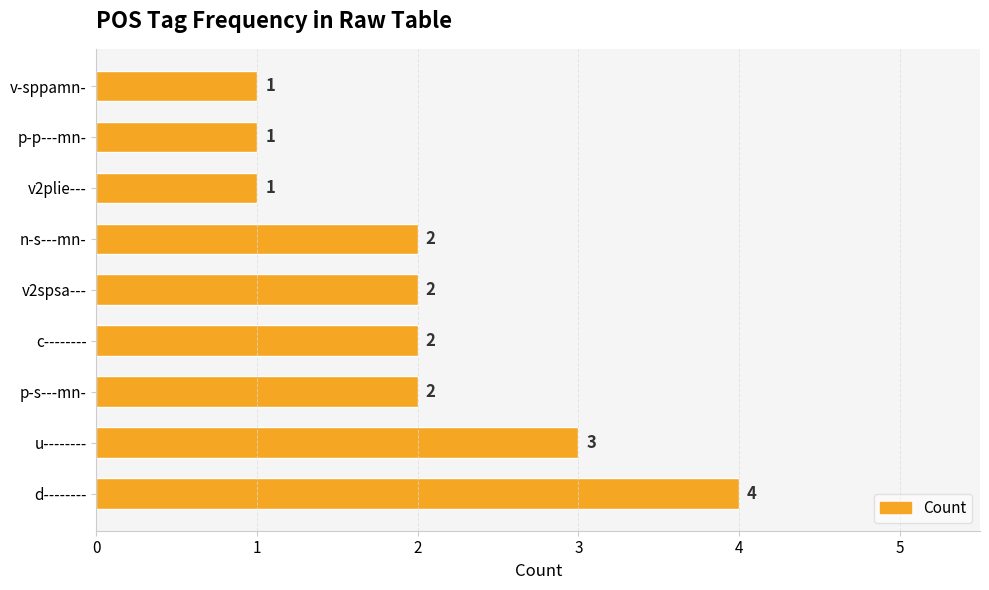

Is it true that the value at u-------- is 4?

False